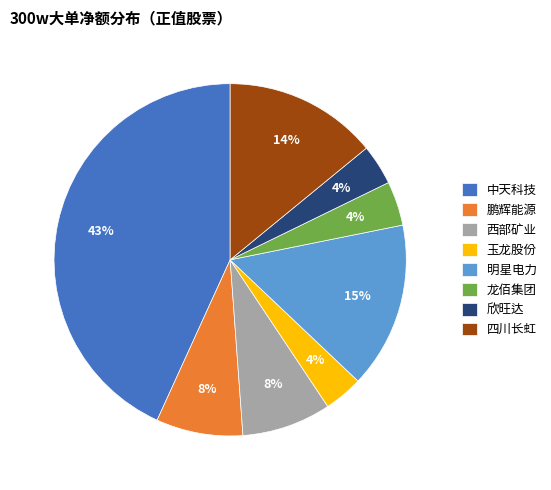

Does 欣旺达 account for over 50% of the chart?

No